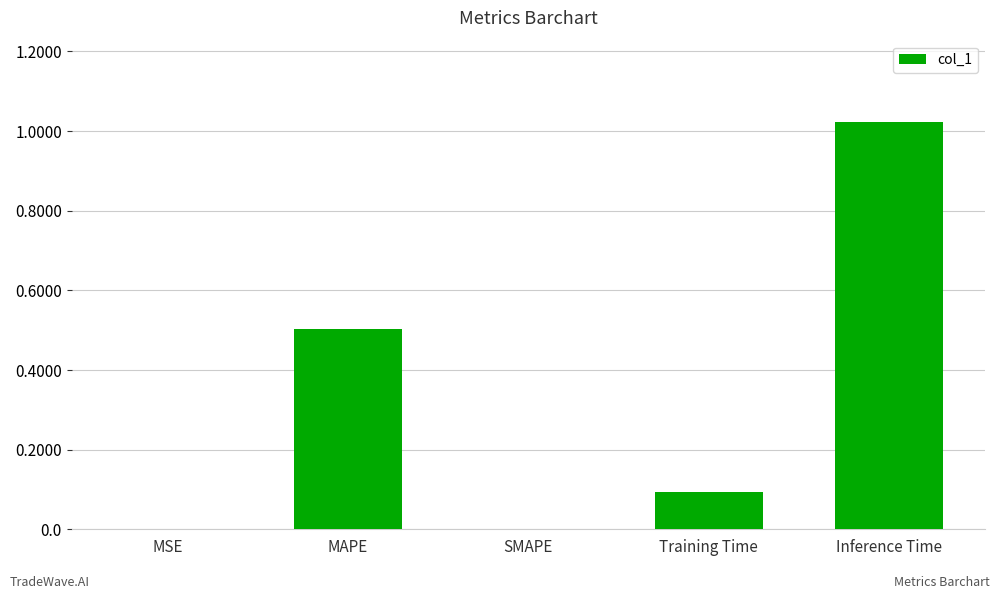

What is the sum of the values at Inference Time and MAPE?

1.5